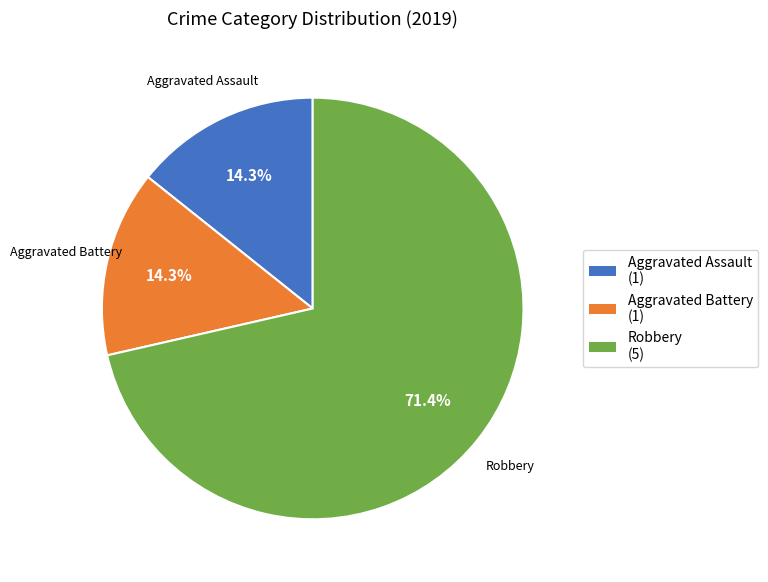

Does Aggravated Battery account for over 50% of the chart?

No